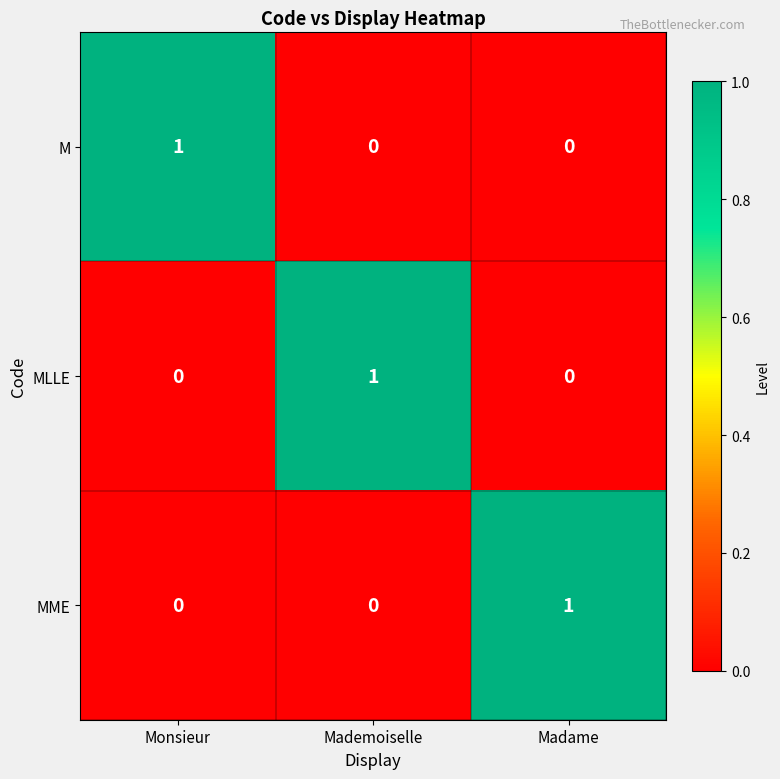

How many MME values are between 0 and 1?

3